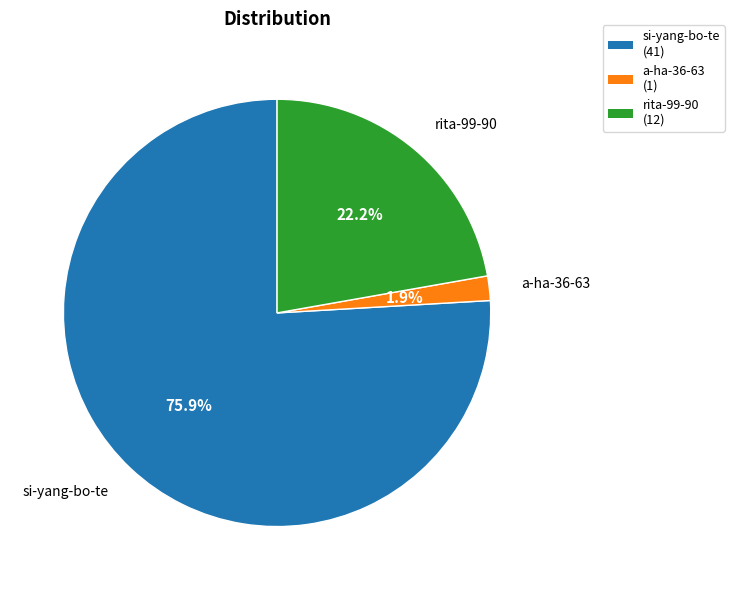

What is the smallest slice in the pie chart?

a-ha-36-63